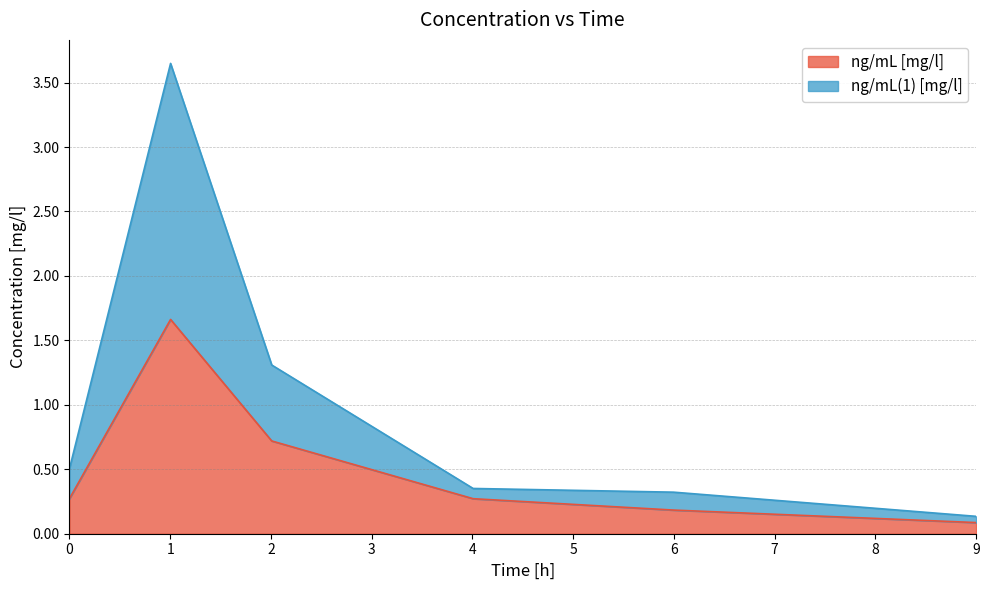

Which category has the lowest value in the ng/mL [mg/l] series?

9